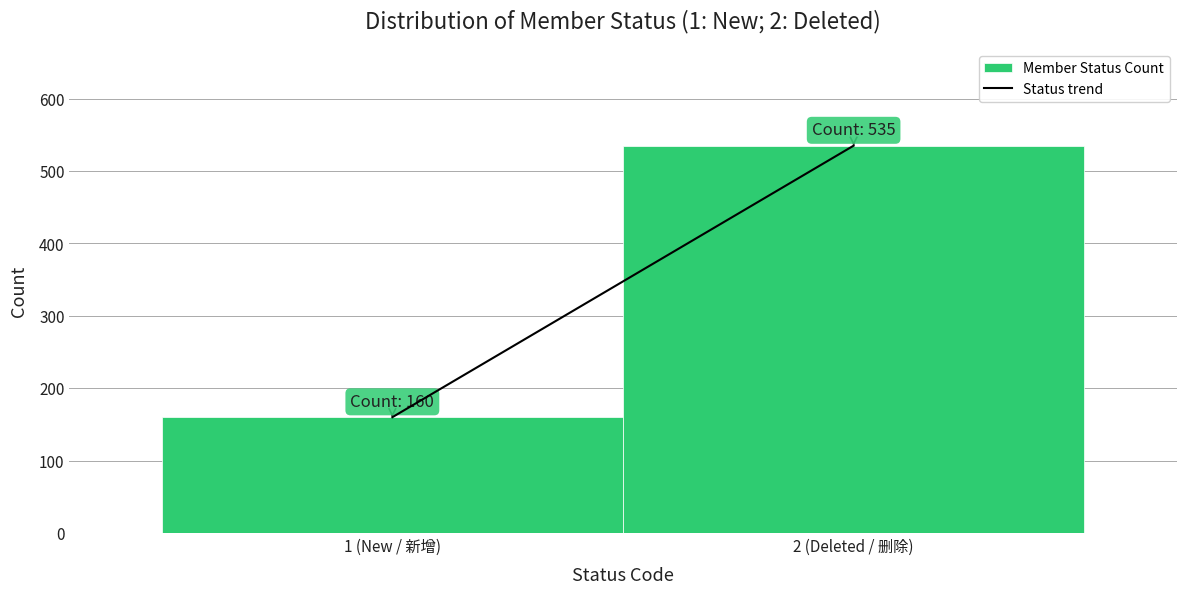

Reading left to right, extract all data points from this chart.

160	535